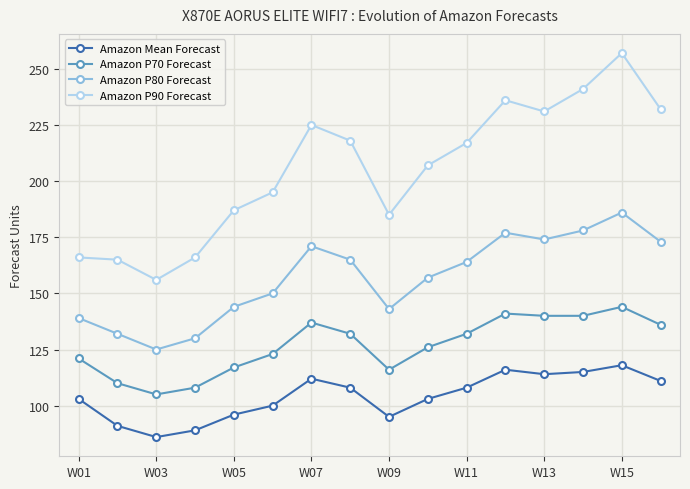

What is the value of the Amazon P80 Forecast point at the 10th from the left?

157